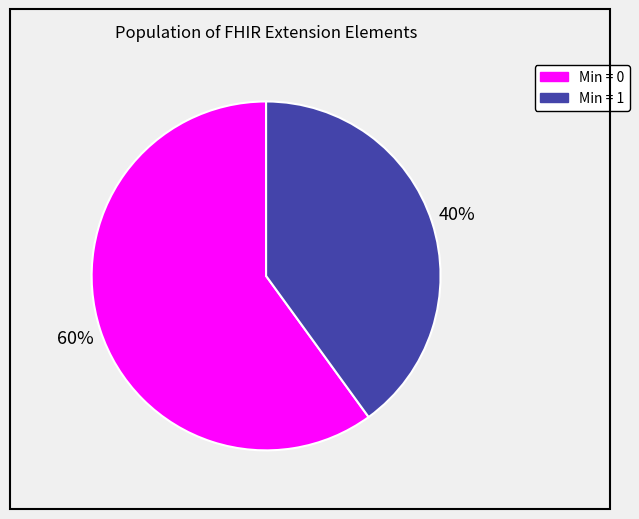

Does any single category account for the majority?

Yes